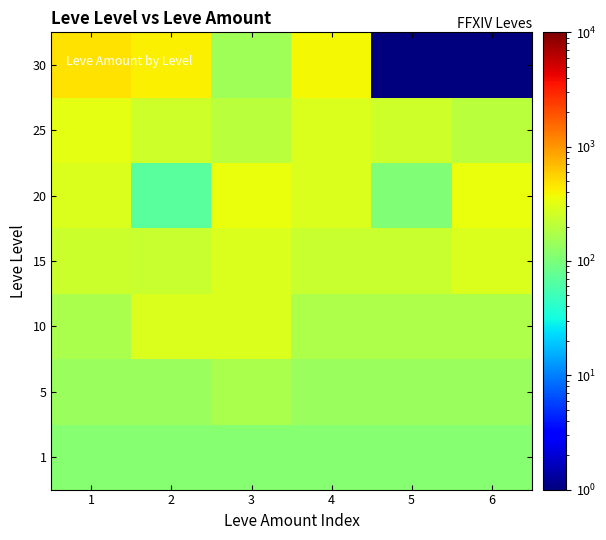

How many distinct data groups are displayed?

7